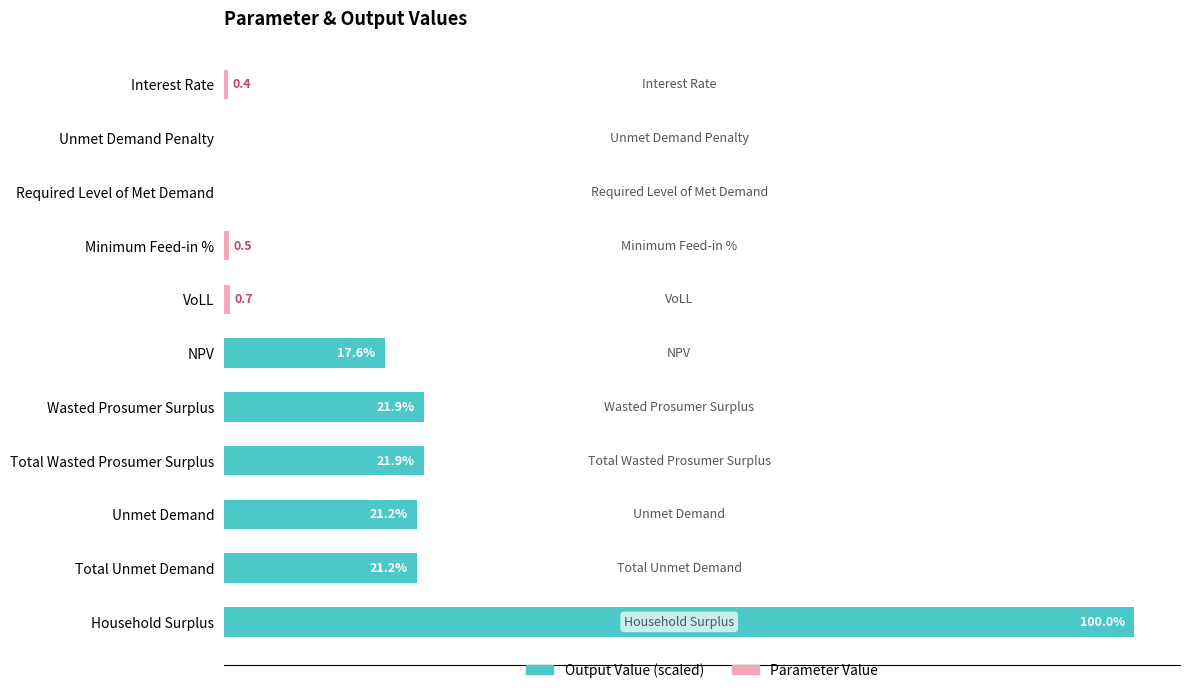

Are the bars grouped side by side (vs. stacked)?

Yes